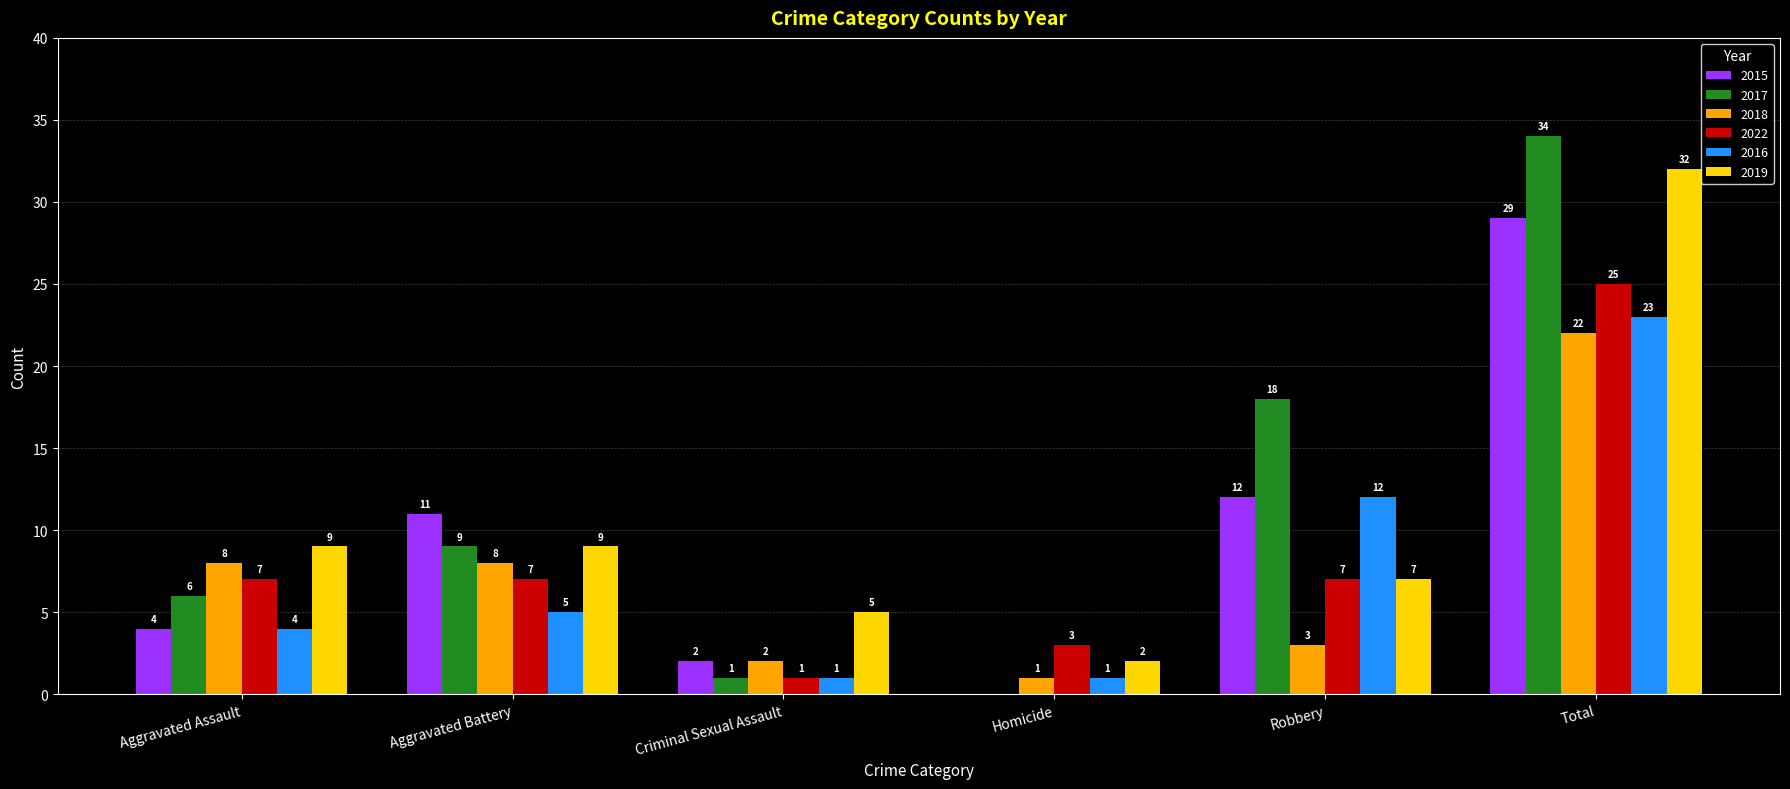

What is the total value across all series at Robbery?

59